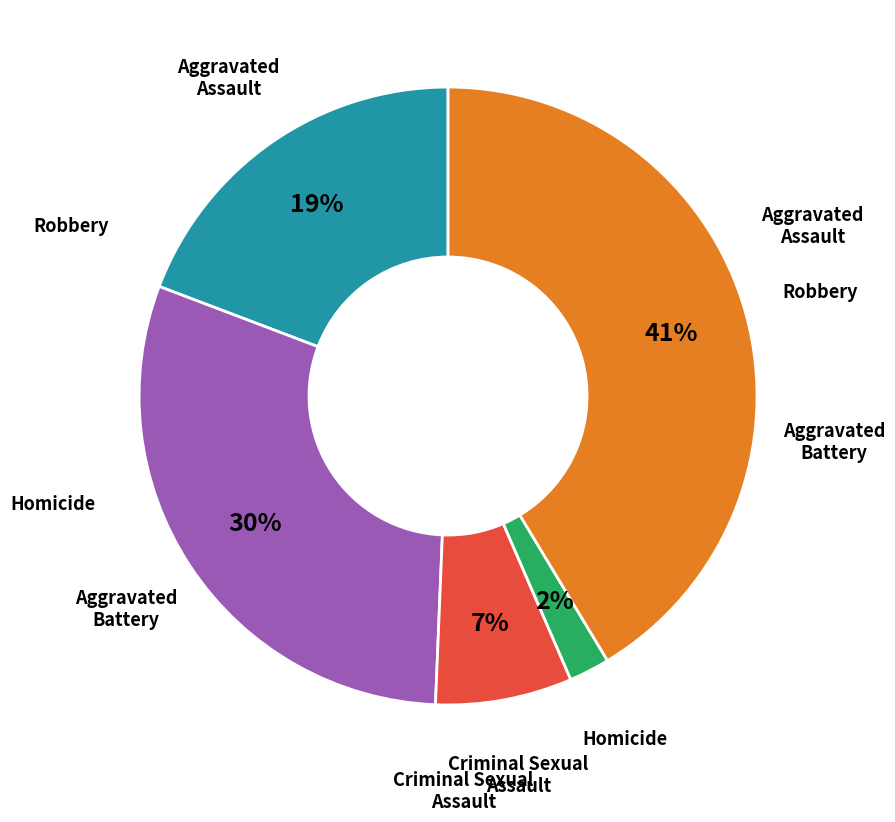

Does any single category account for the majority?

No